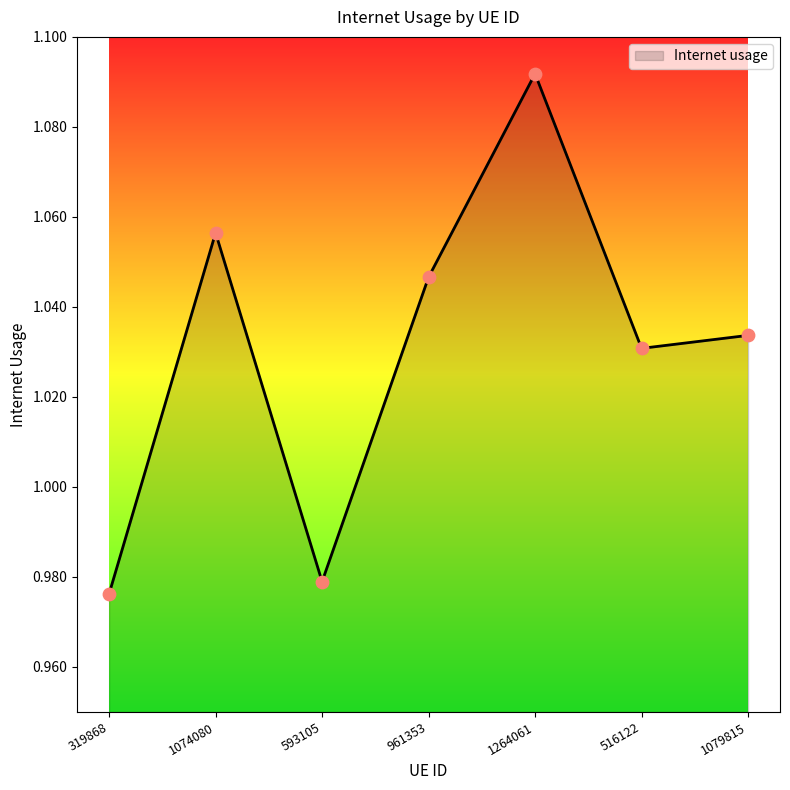

Which has a higher value, 319868 or 1074080?

1074080